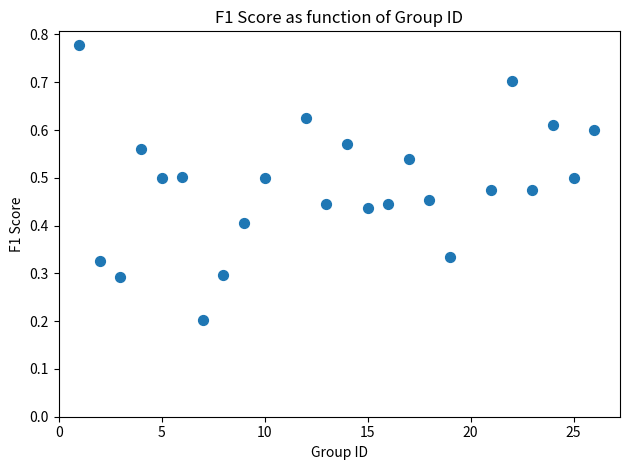

What is the range of X values (max minus min)?

25.0